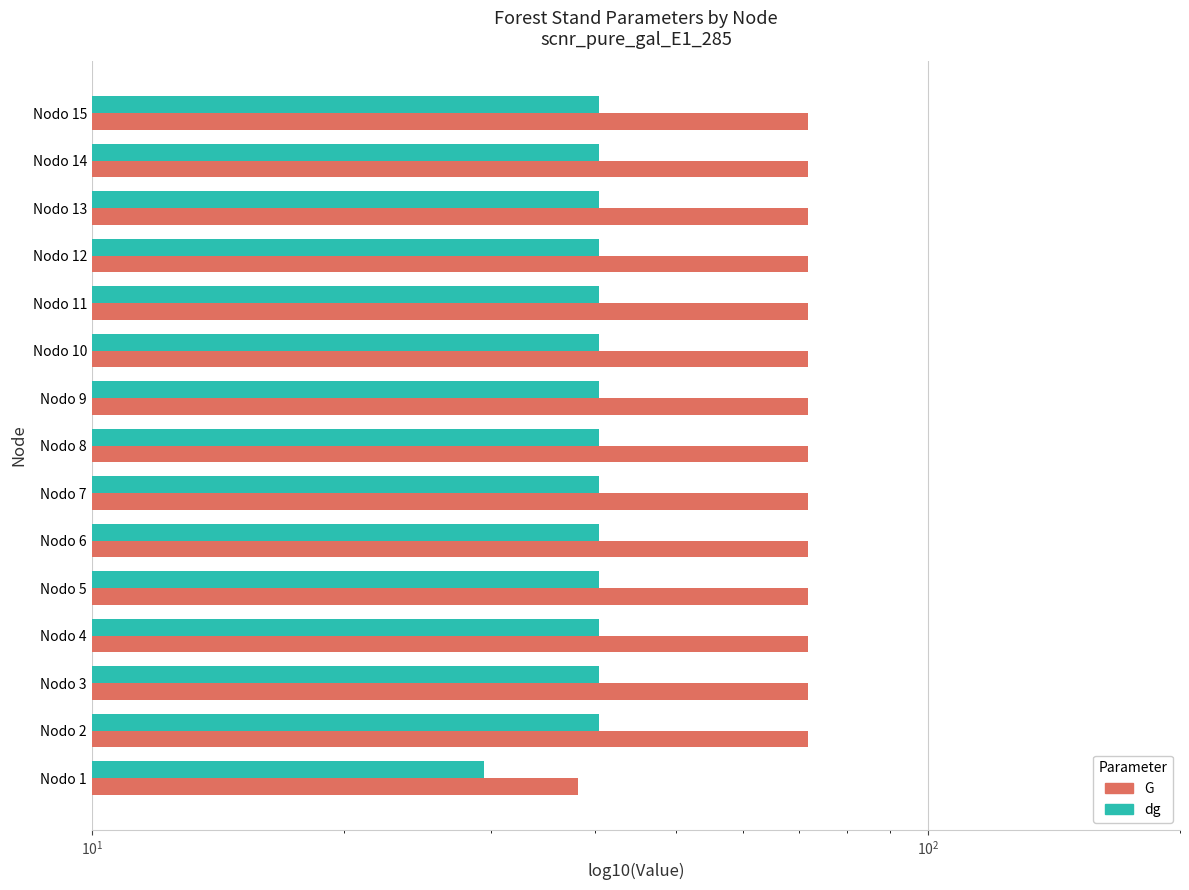

True or false: G has a value of 124.5 at Nodo 7.

False